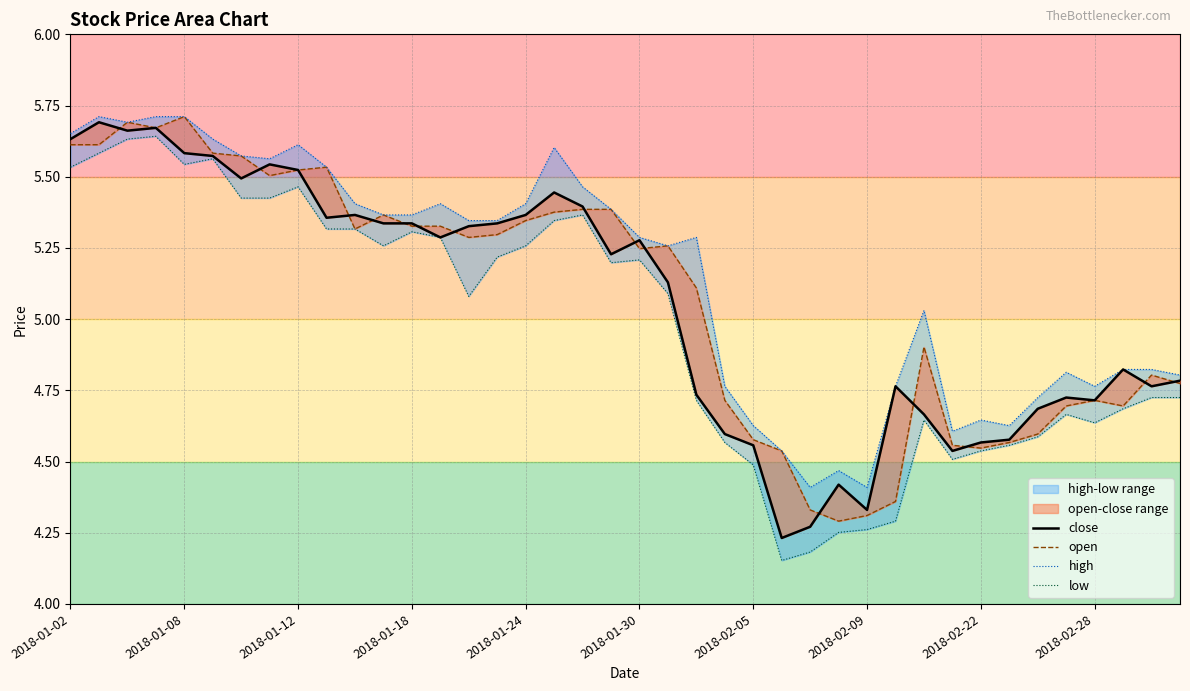

Between 11 and 15, which series saw the biggest shift?

open